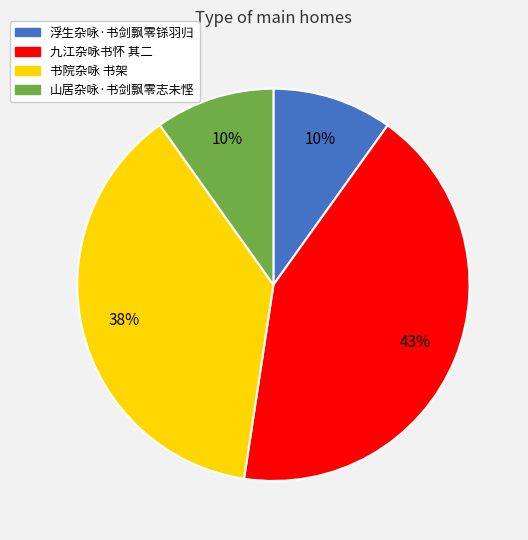

What is the ratio of the value at 九江杂咏书怀 其二 to the value at 山居杂咏·书剑飘零志未悭?

4.3